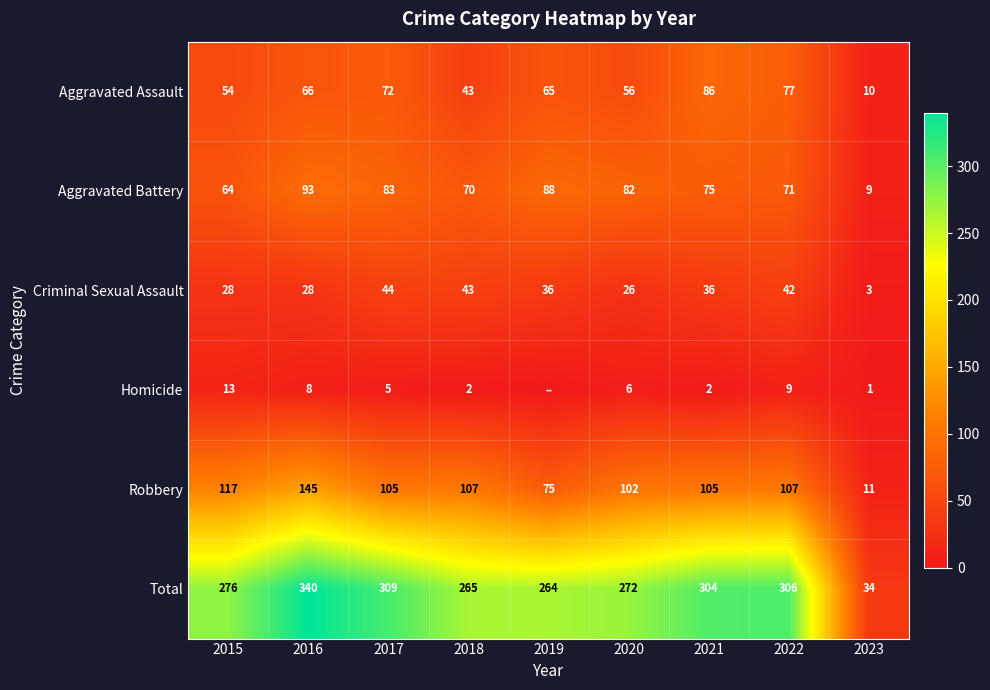

The value of Homicide at 2019 is 0. True or false?

True